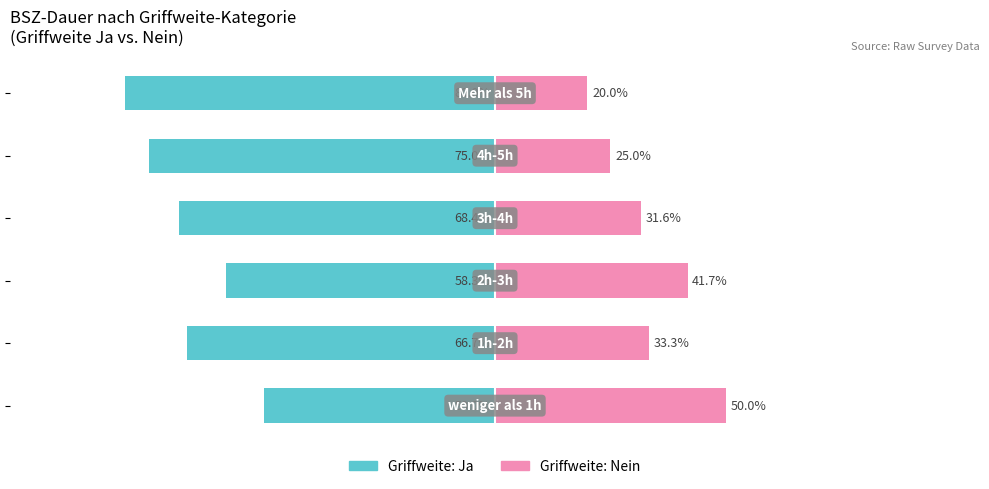

What is the value of the Griffweite: Ja bar at the 6th from the left?

-80.0